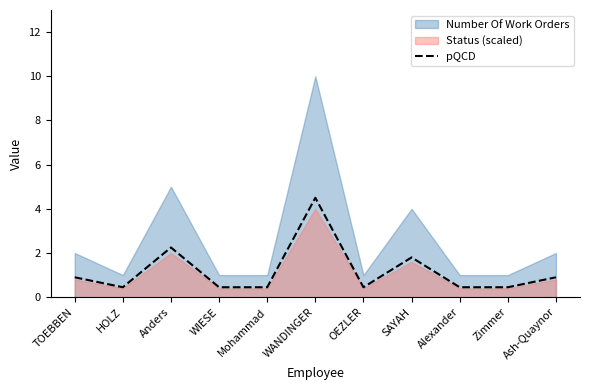

What is the highest value of the pQCD series?

4.5